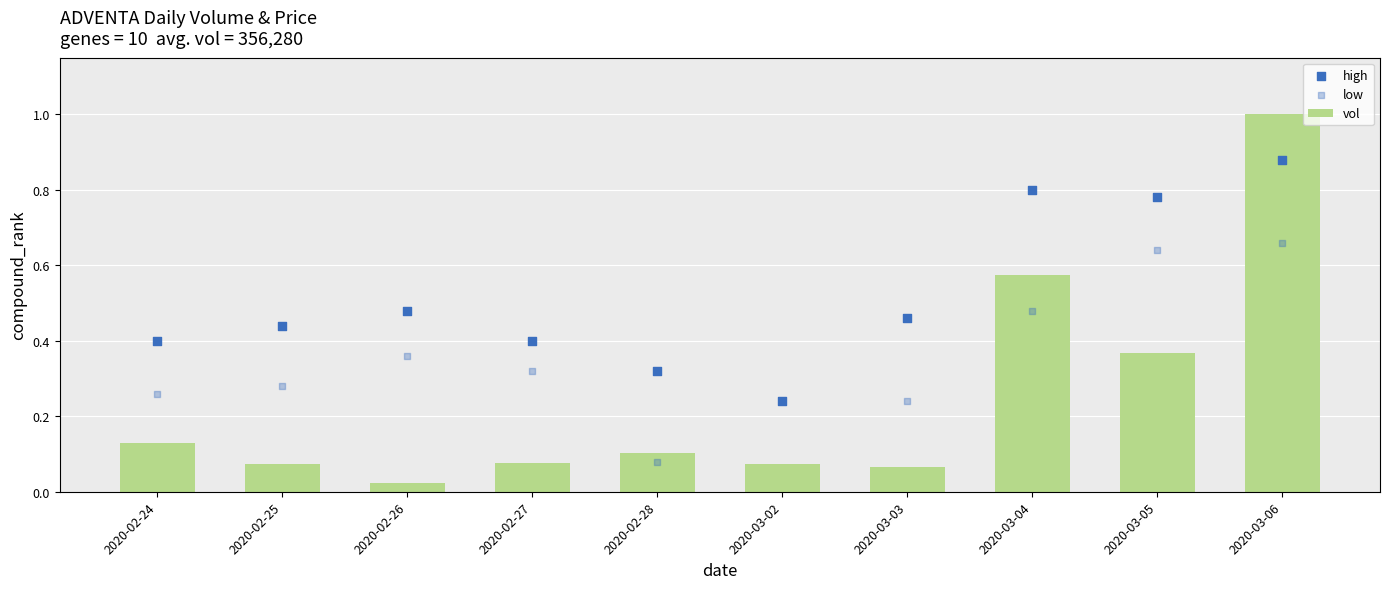

Which series has the largest total across all categories?

high